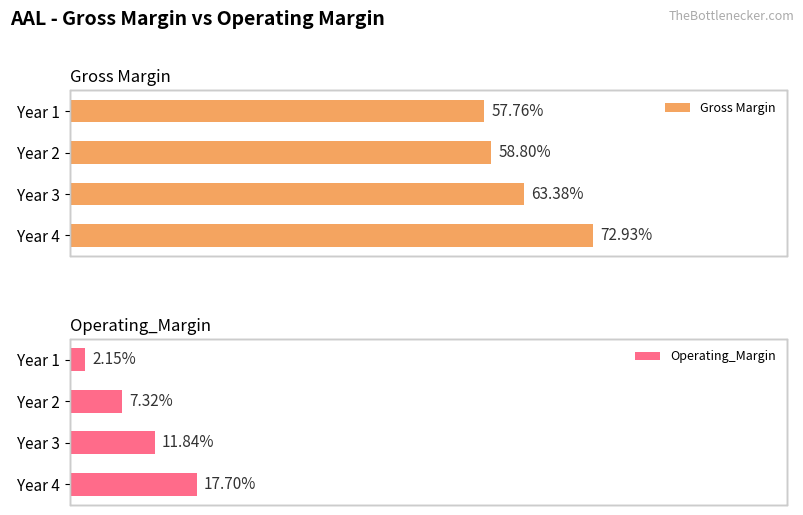

List the series in order of their peak value, lowest first.

Operating_Margin, Gross Margin